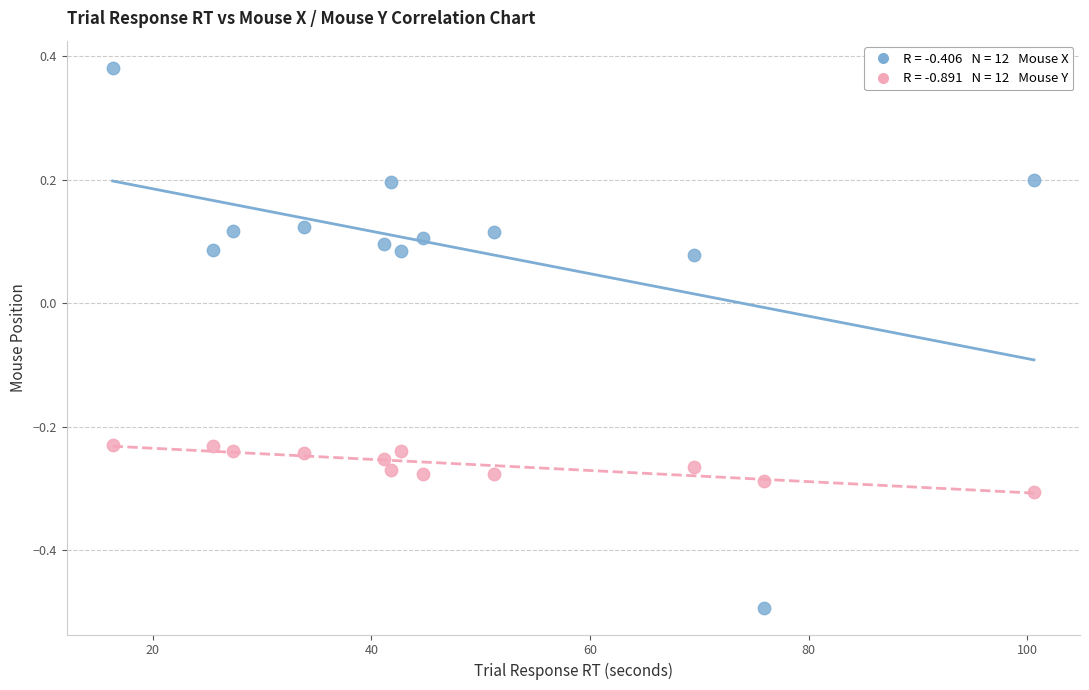

Across all data points, what is the range of Y values (max minus min)?

0.9